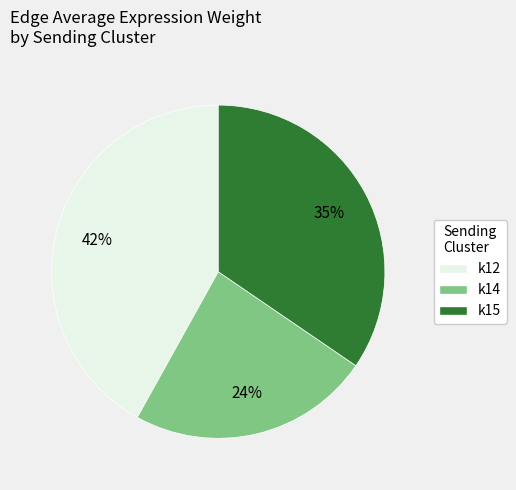

Is there a majority slice in this chart?

No